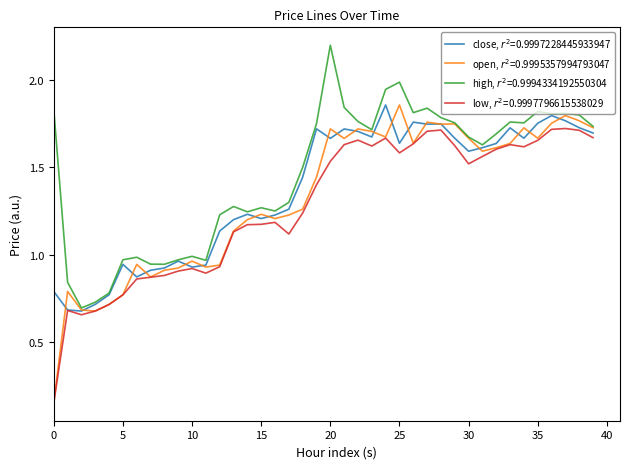

What is the greatest value displayed?

2.2